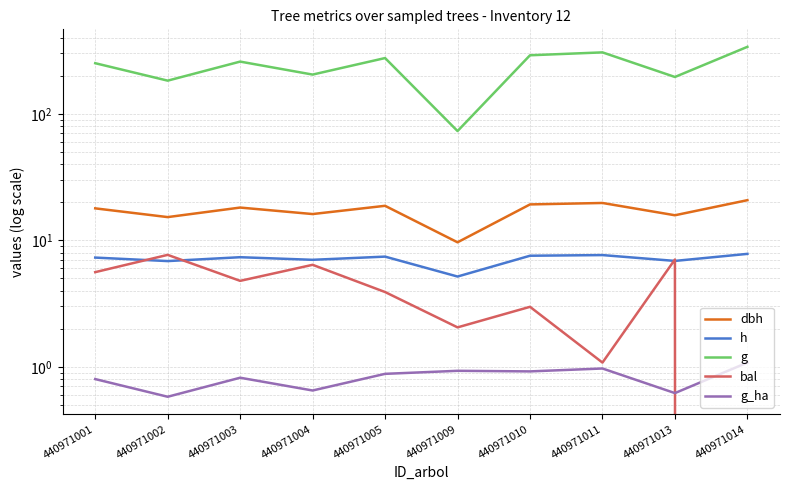

What is the average value of the bal series?

4.2